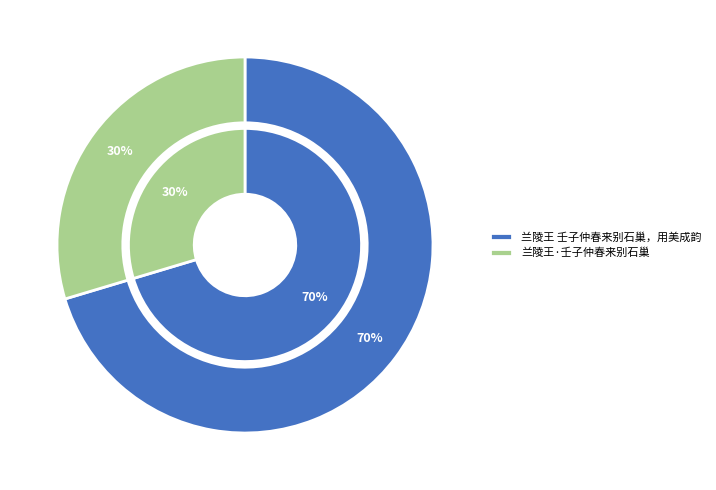

What is the smallest slice in the pie chart?

兰陵王·壬子仲春来别石巢